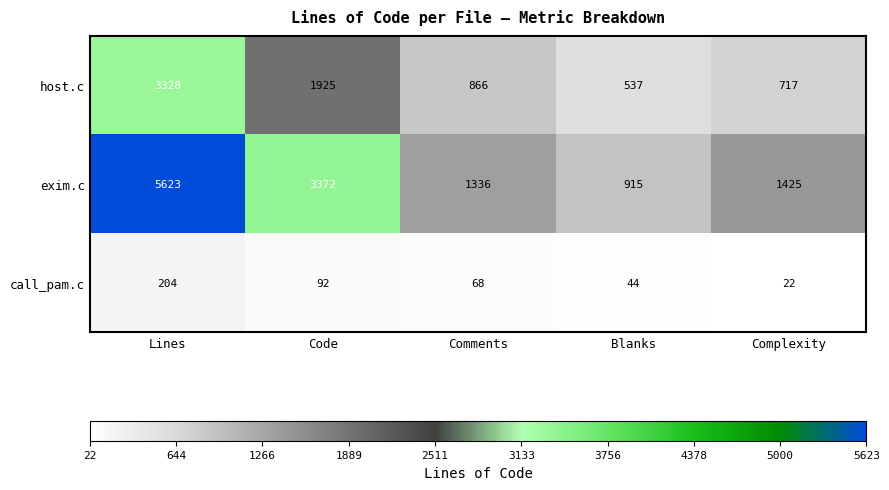

The host.c series shows 3328 at Lines. True or false?

True